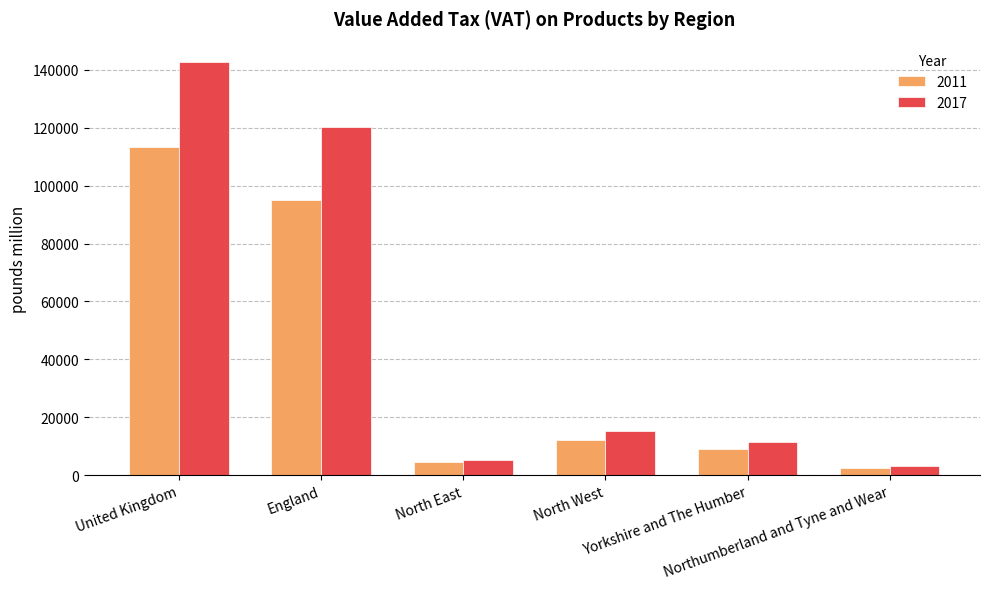

At which label does 2017 first exceed 15137?

United Kingdom